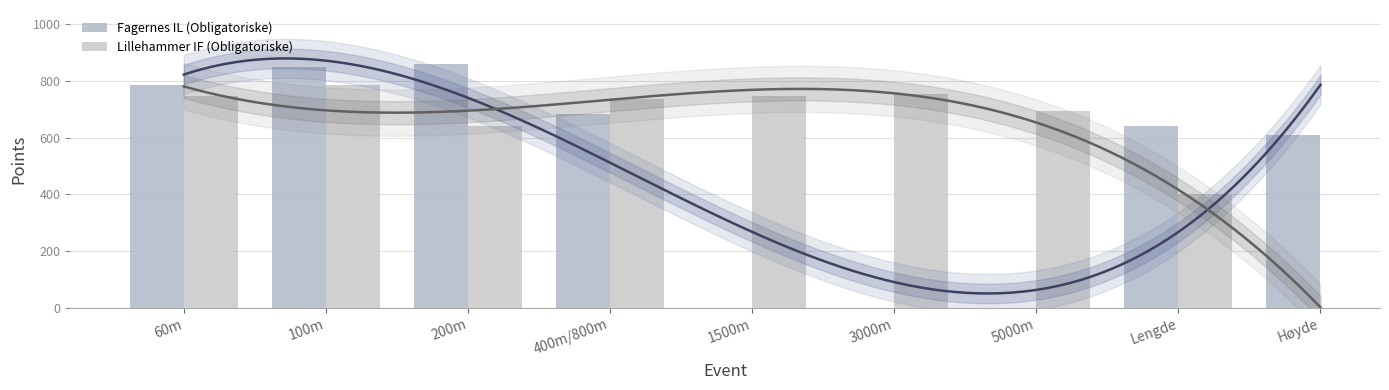

Where does the Lillehammer IF (Obligatoriske) series first go above 746?

100m